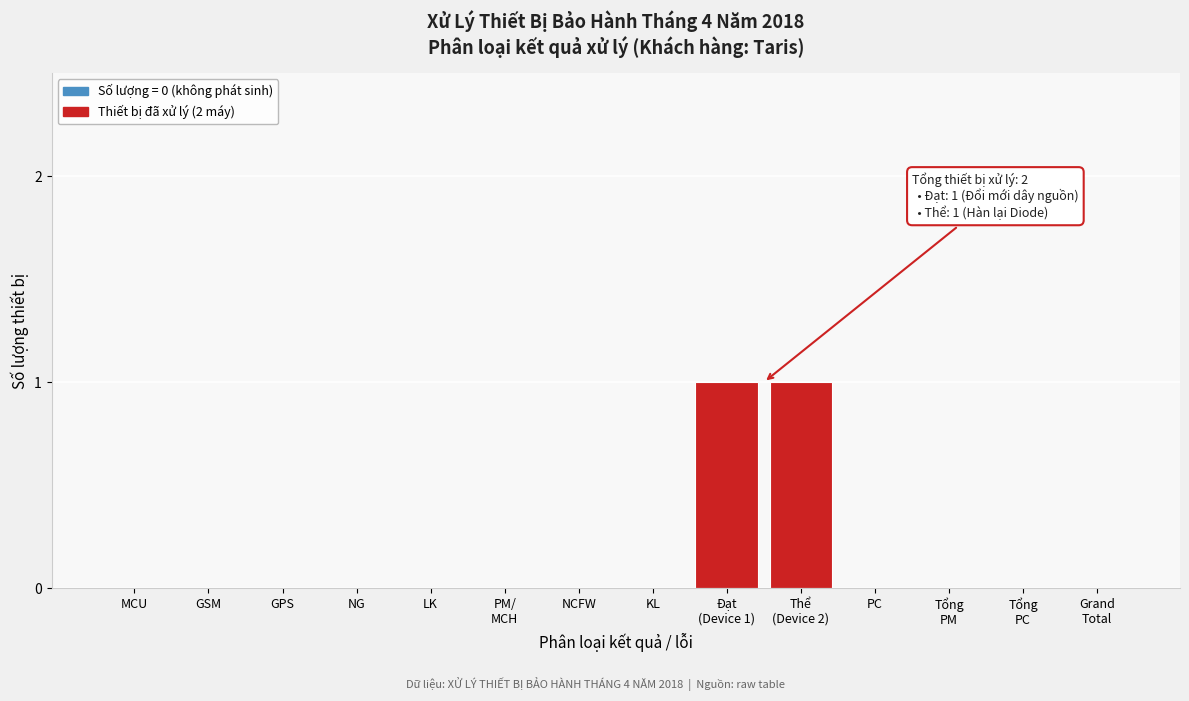

True or false: the data shows 0 at LK.

True